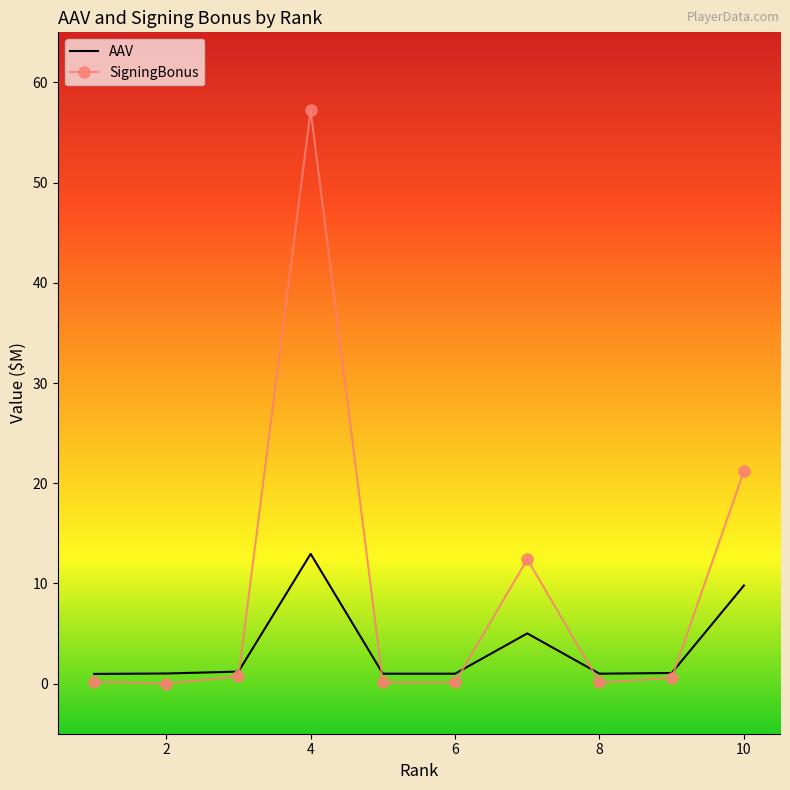

Rank the series by their maximum value, from highest to lowest.

SigningBonus, AAV